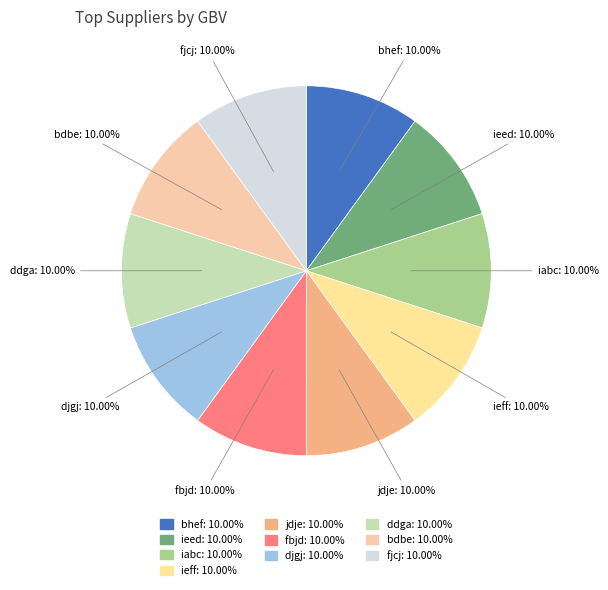

Is there any slice that represents more than half of the pie?

No